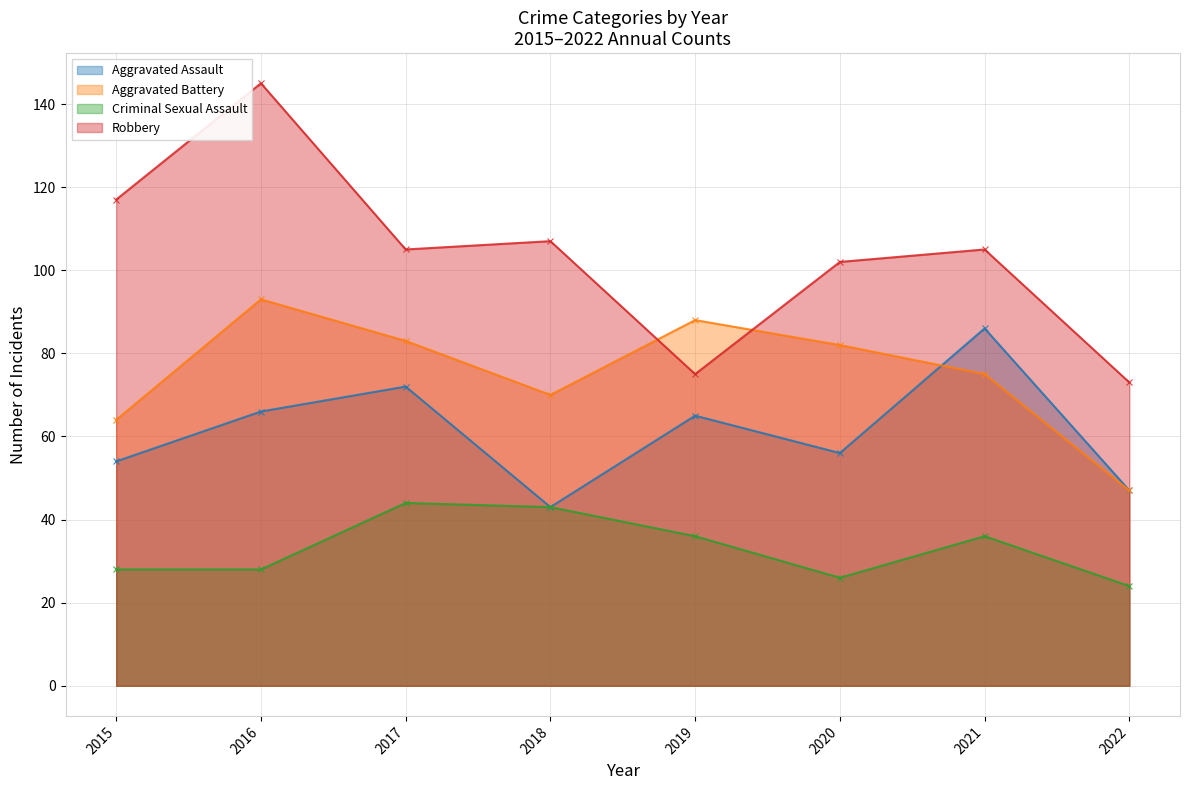

True or false: Aggravated Assault and Criminal Sexual Assault cross at least once.

False